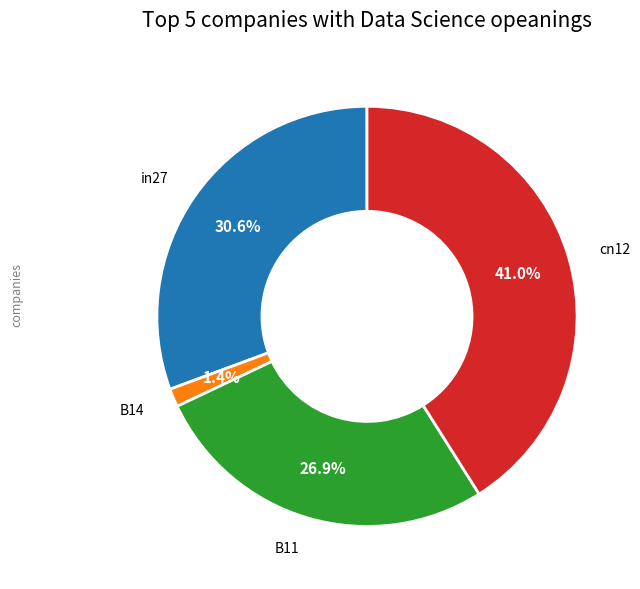

Is there a majority slice in this chart?

No